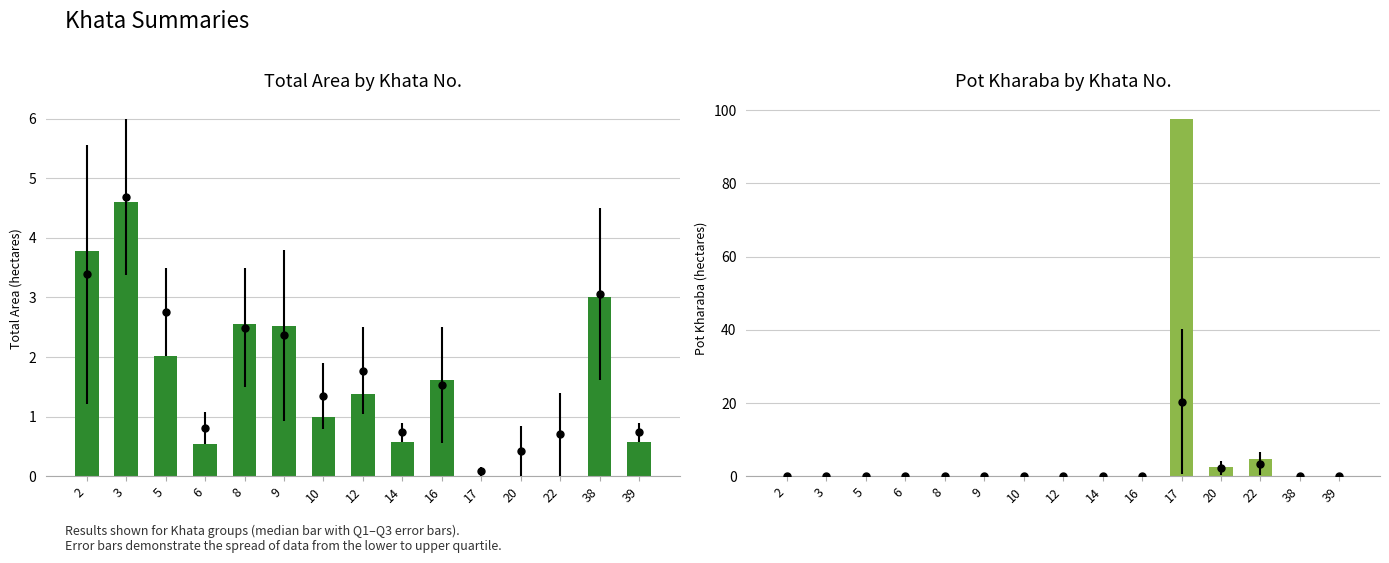

What is the highest value of the Total Area by Khata No. series?

4.6